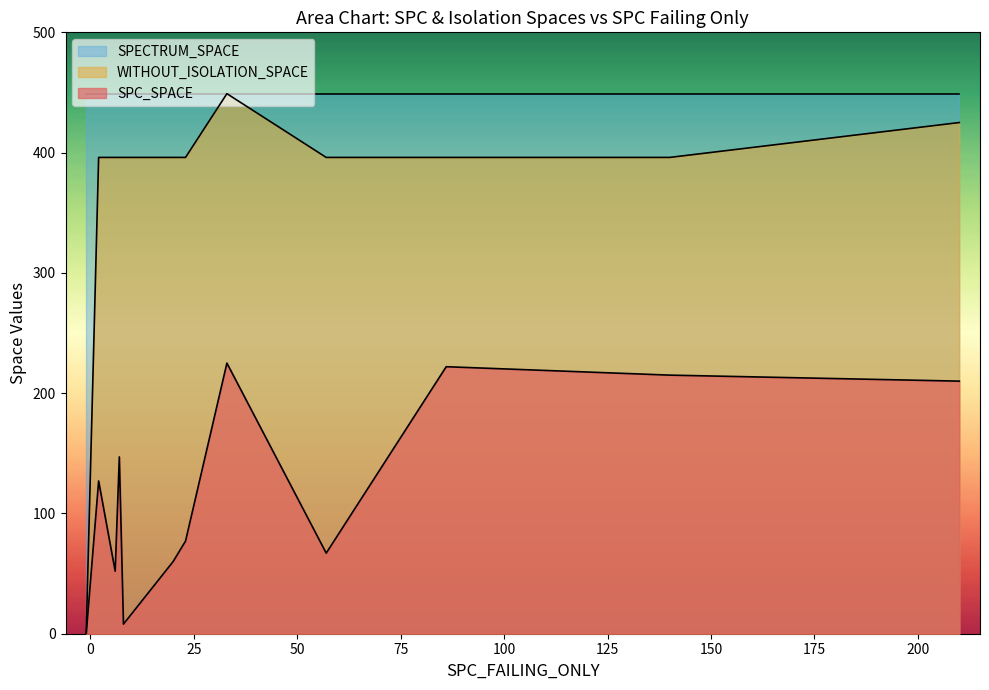

Is the value of SPECTRUM_SPACE at 21 greater than the value of WITHOUT_ISOLATION_SPACE at 11?

Yes